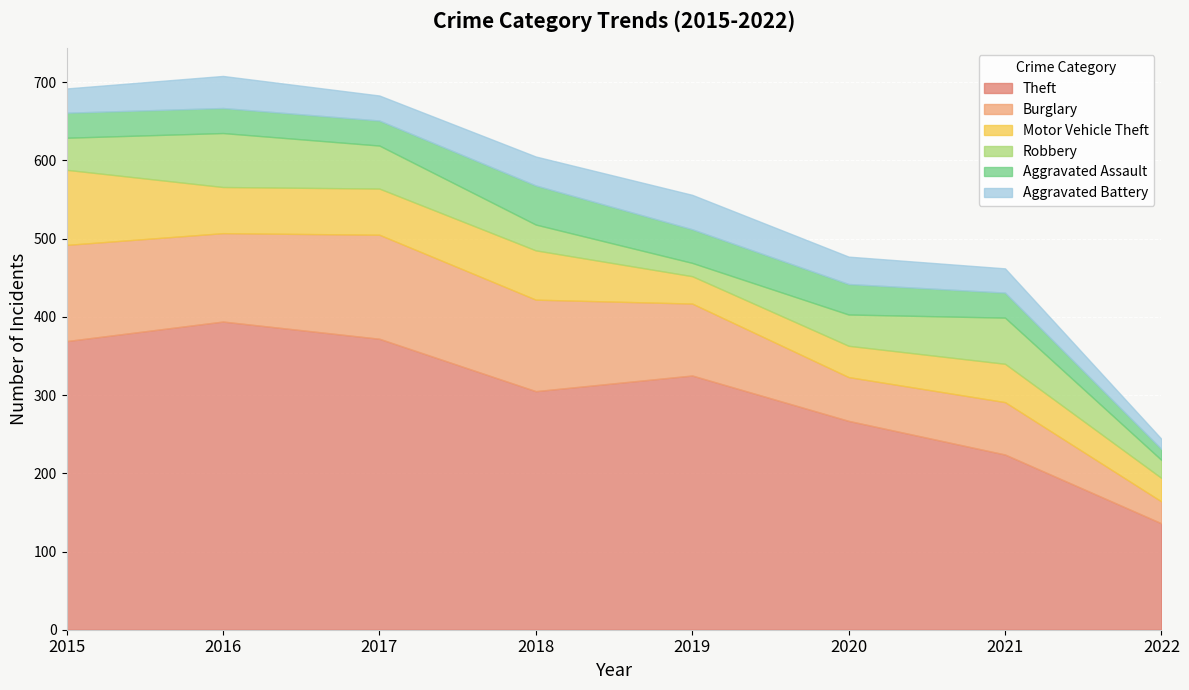

Which series has the largest total across all categories?

Theft